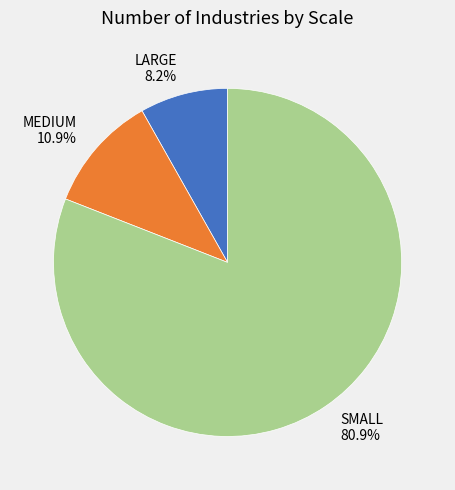

Is it true that SMALL is 81% of the pie?

True